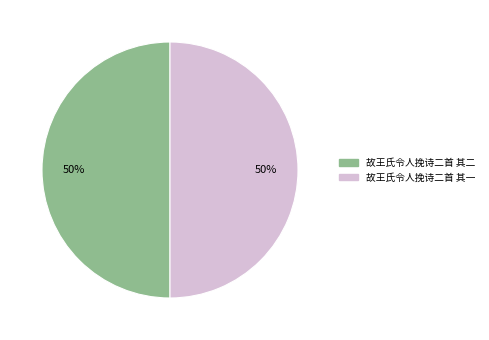

Approximately how many times larger is the value at 故王氏令人挽诗二首 其二 compared to 故王氏令人挽诗二首 其一?

1.0